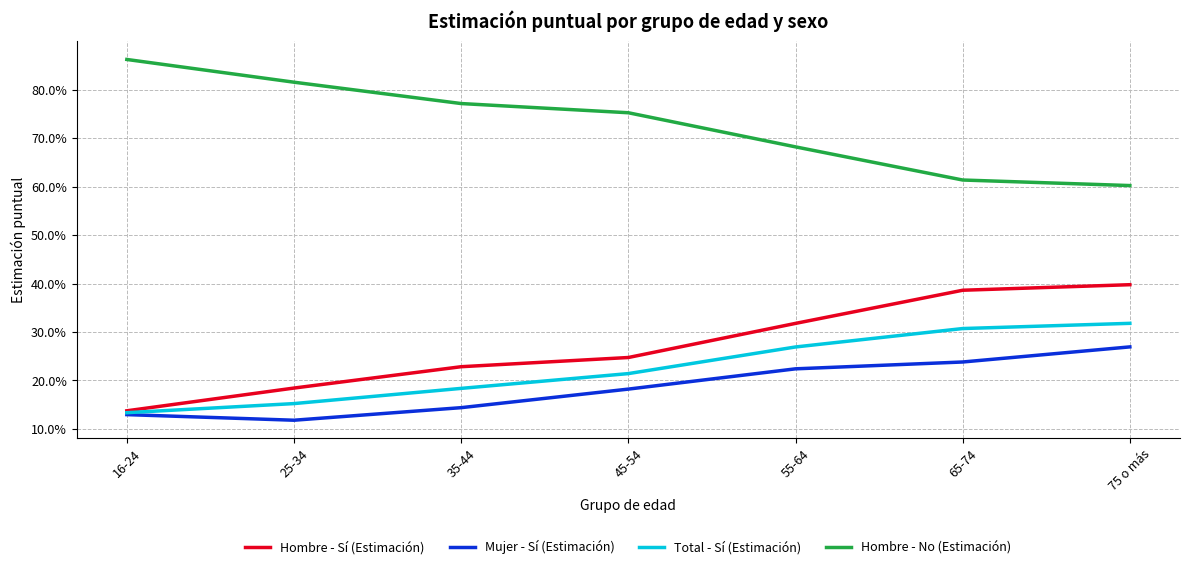

Does the chart display data point markers on the line(s)?

No